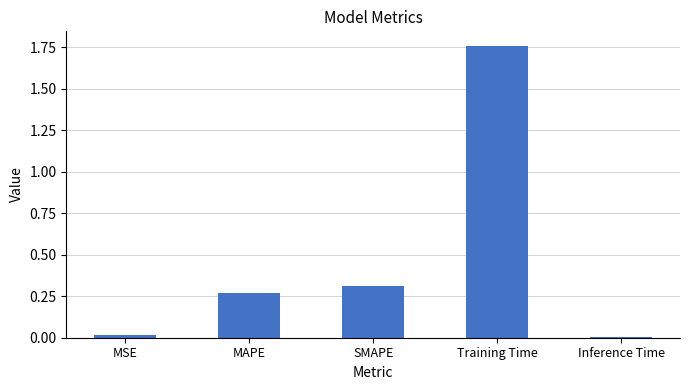

What is the sum of all values?

2.4